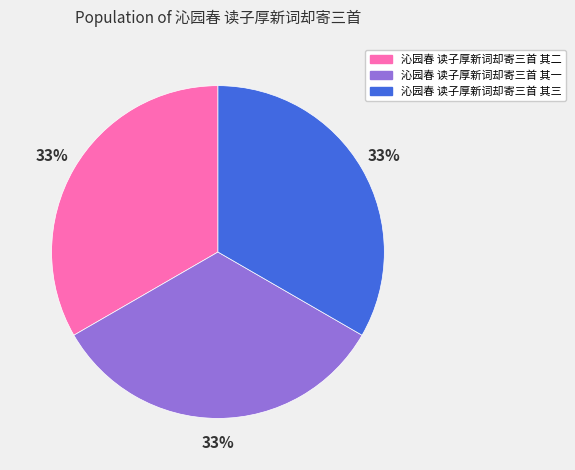

Approximately how many times larger is the value at 沁园春 读子厚新词却寄三首 其三 compared to 沁园春 读子厚新词却寄三首 其二?

1.0